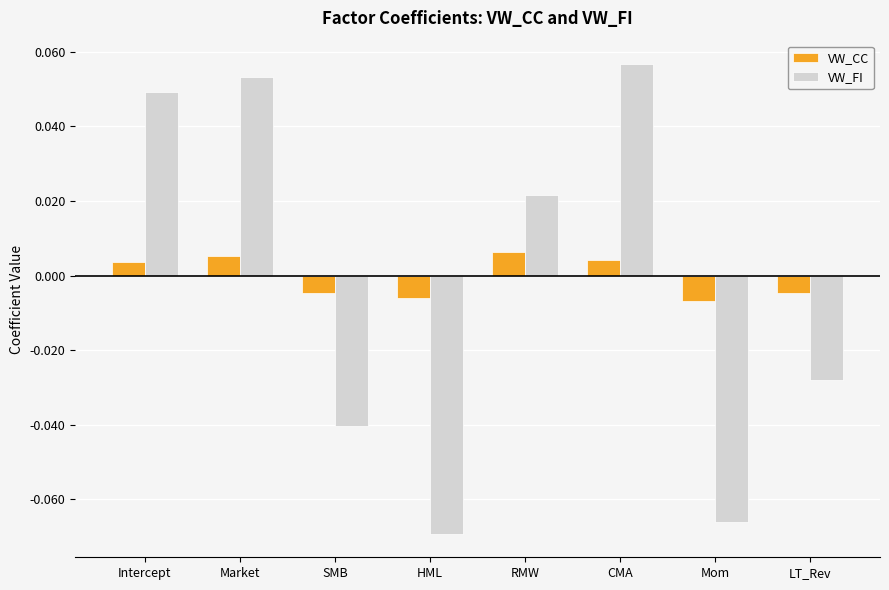

Which series changed the most between RMW and CMA?

VW_FI